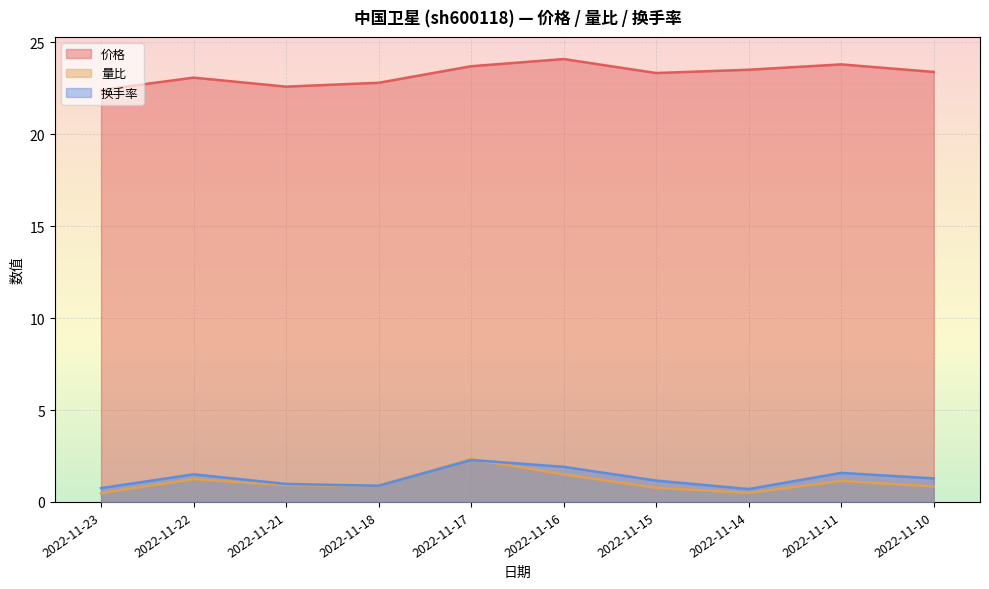

At which category does the chart reach its peak across all series?

2022-11-16